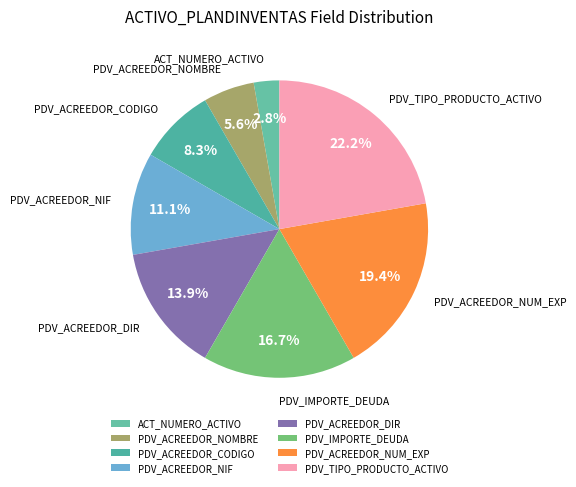

Which has a higher value, PDV_TIPO_PRODUCTO_ACTIVO or PDV_ACREEDOR_CODIGO?

PDV_TIPO_PRODUCTO_ACTIVO